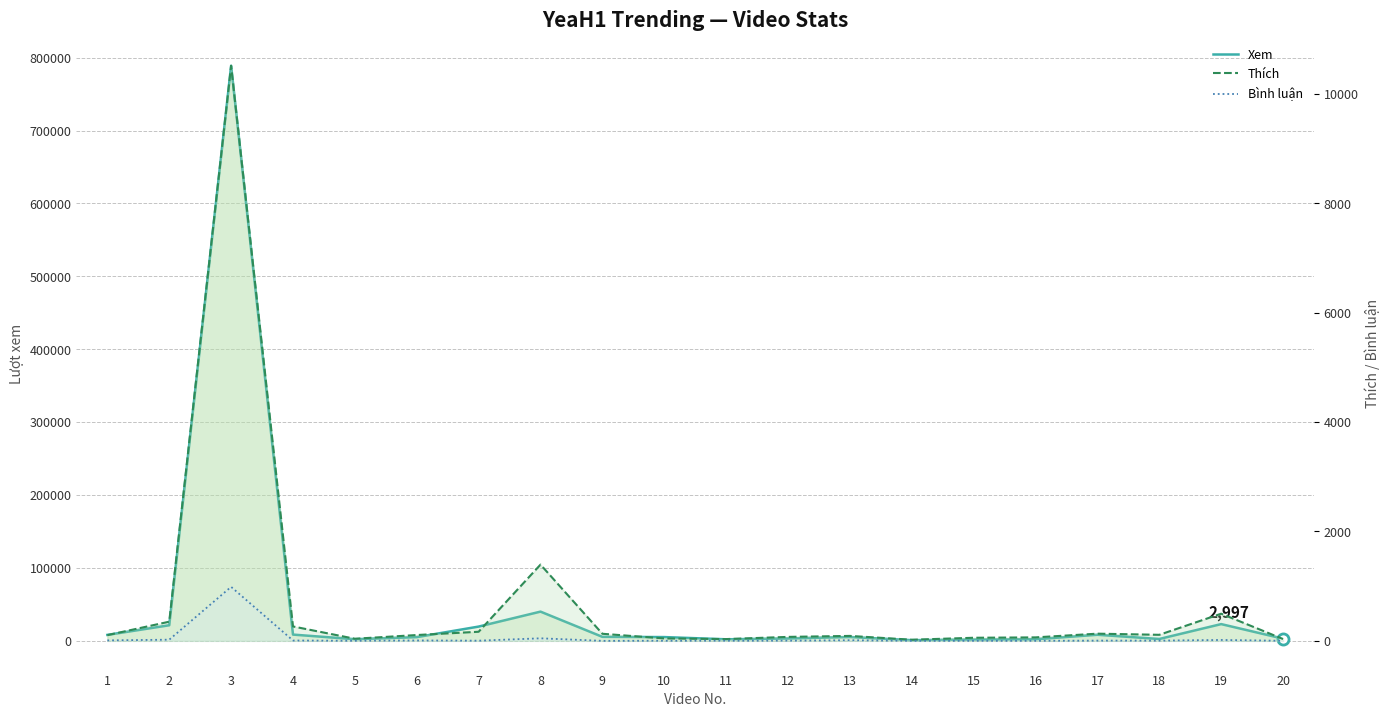

Rank the categories by Thích value from lowest to highest.

14, 11, 20, 5, 10, 15, 16, 12, 13, 1, 6, 18, 9, 17, 7, 4, 2, 19, 8, 3